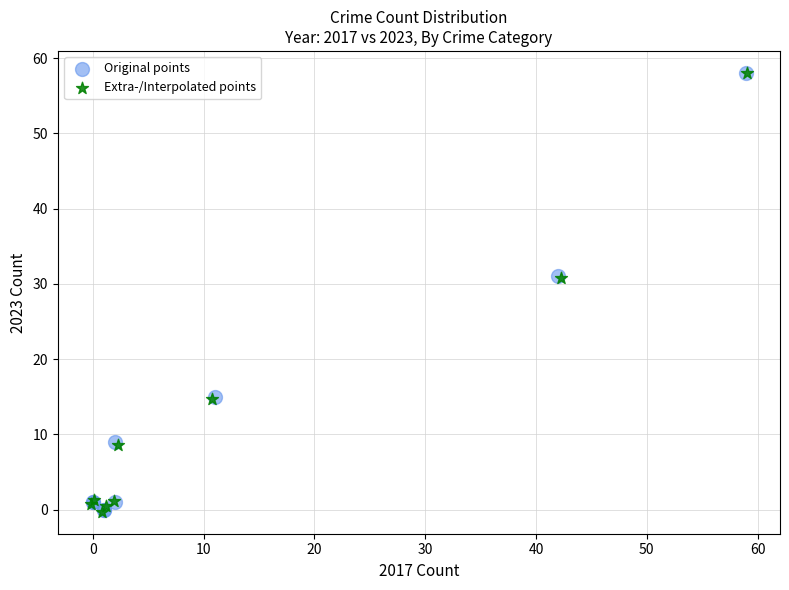

What are all the series names shown in the legend?

Original points, Extra-/Interpolated points